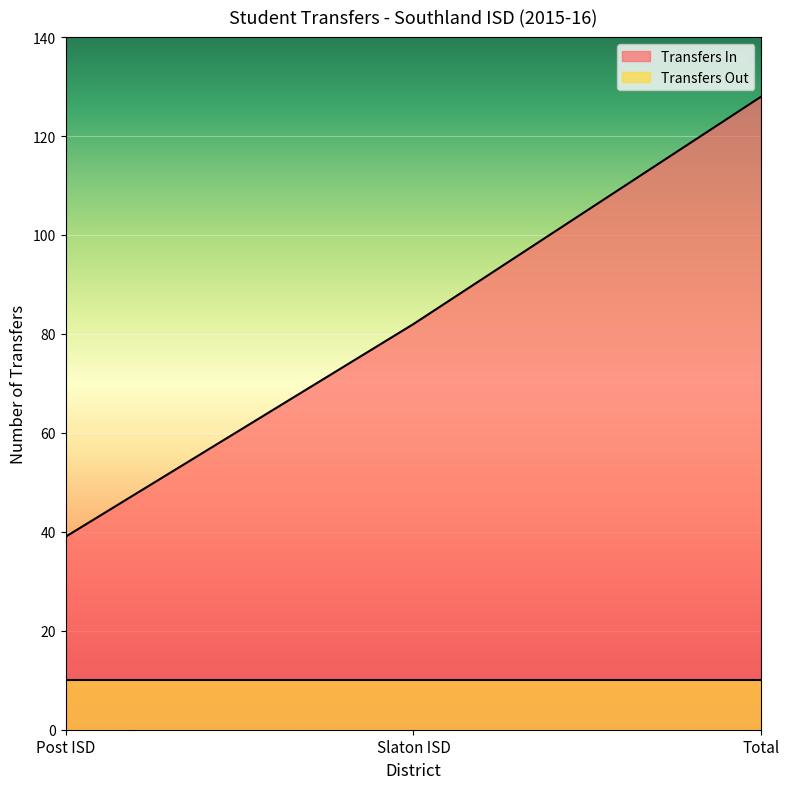

What value does the data have at Total, to the nearest 5?

130